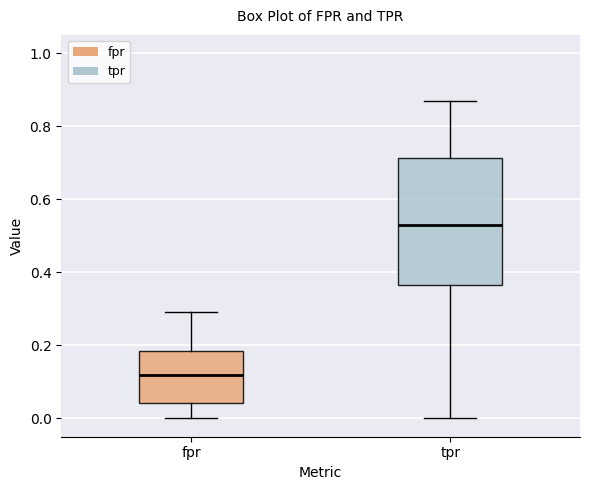

Which box has the lowest median line?

fpr